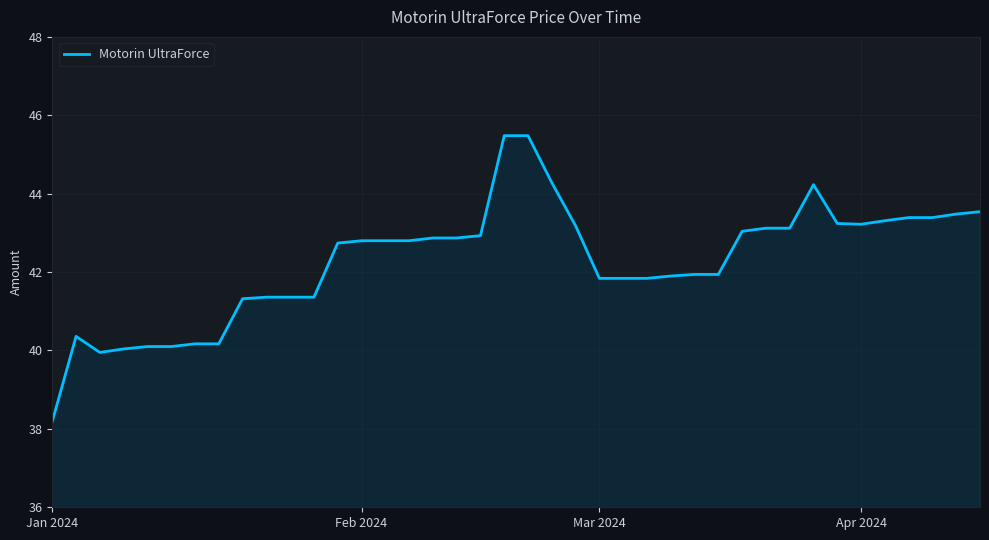

What is the smallest value displayed?

38.2